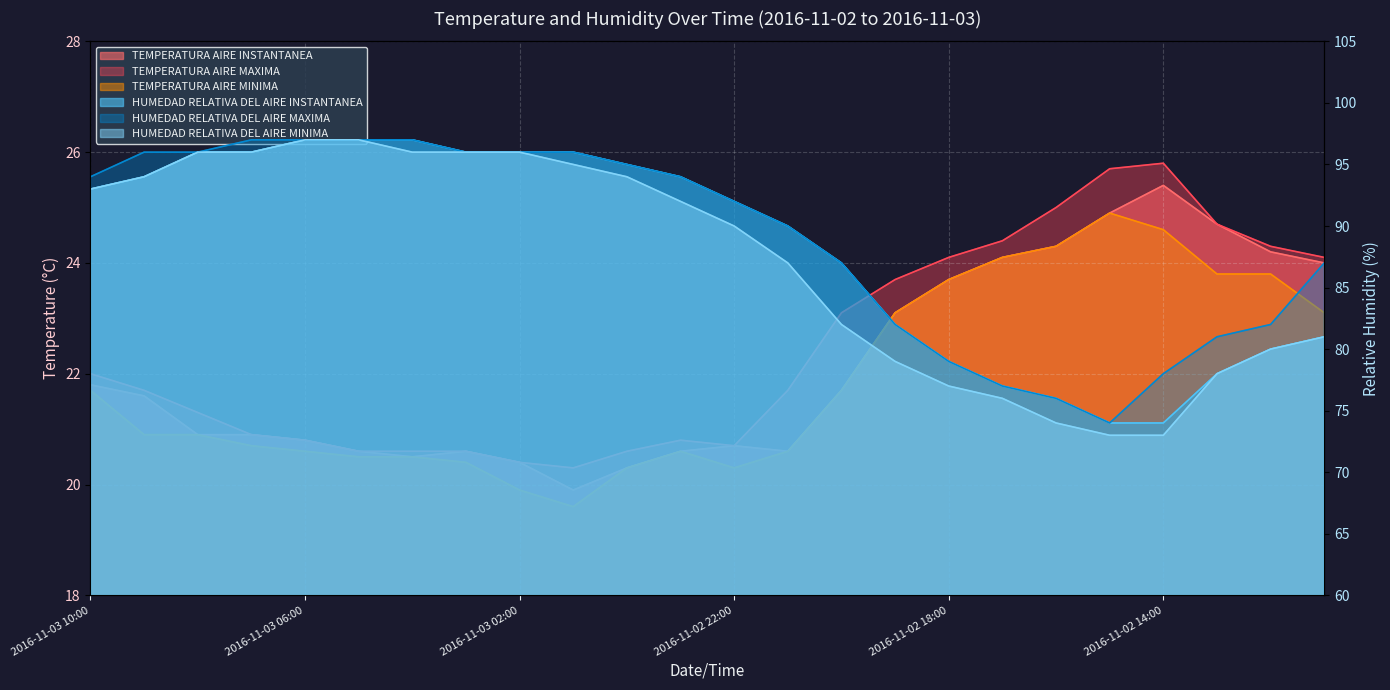

True or false: TEMPERATURA AIRE MINIMA has more than 0 points higher than both neighbors.

True